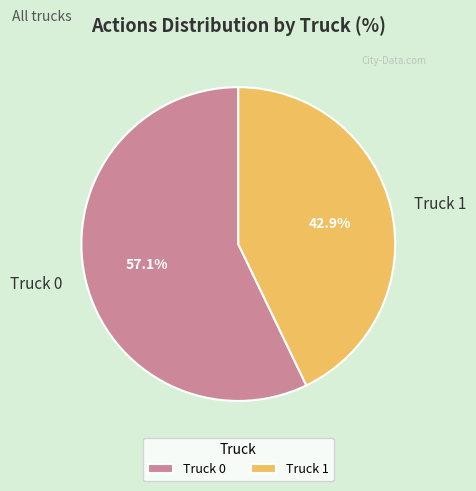

Combined, what portion of the pie is Truck 0 and Truck 1?

100.0%